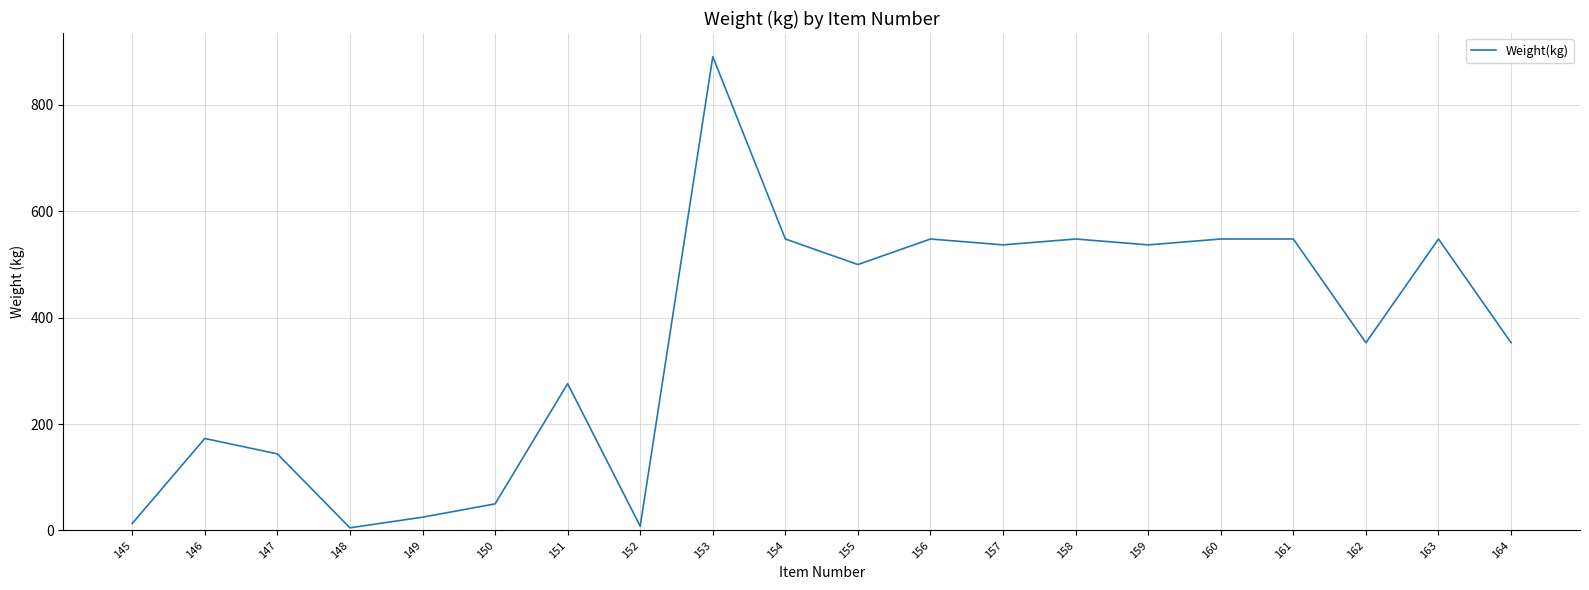

Where is the data nearest to the value 448?

155